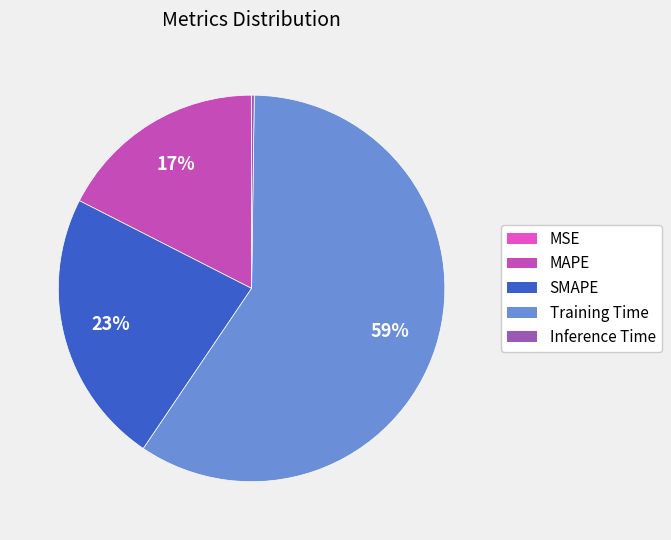

To the nearest percent, what is the average slice percentage?

20%